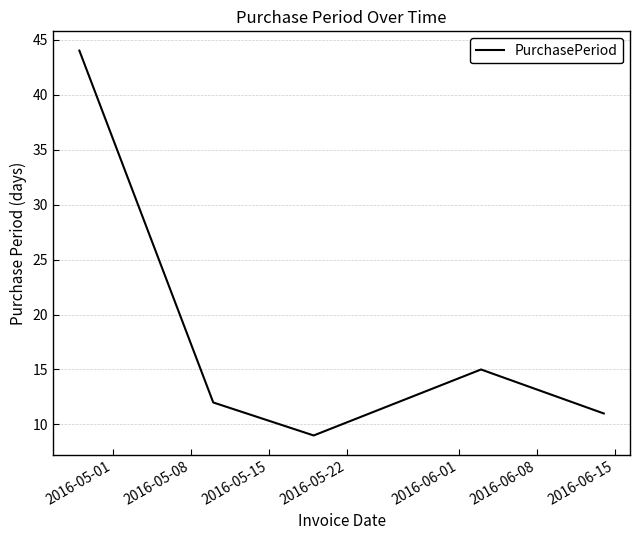

What is the difference between the maximum and minimum values?

35